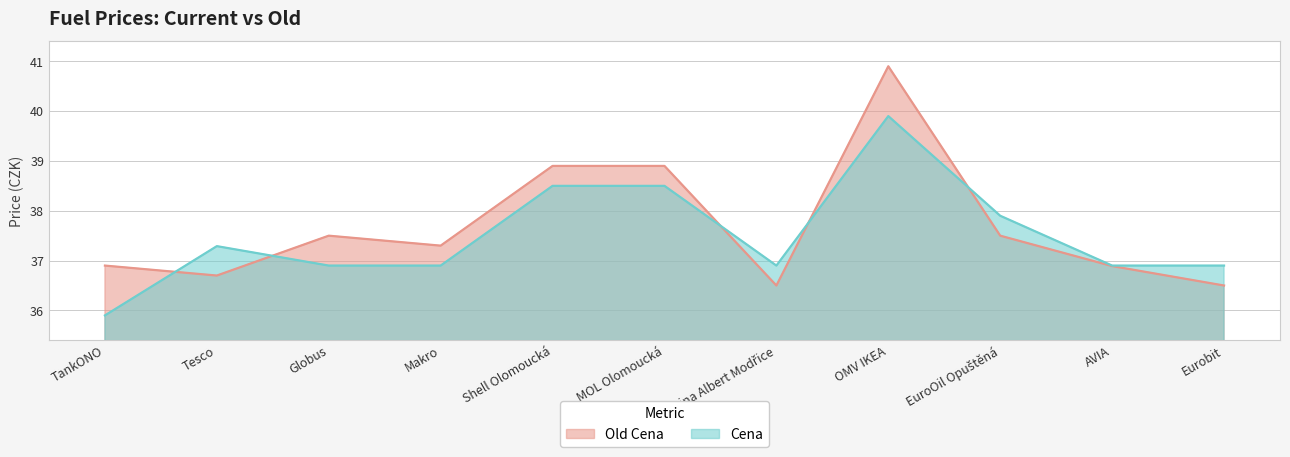

At which label does Cena first exceed 36?

Tesco